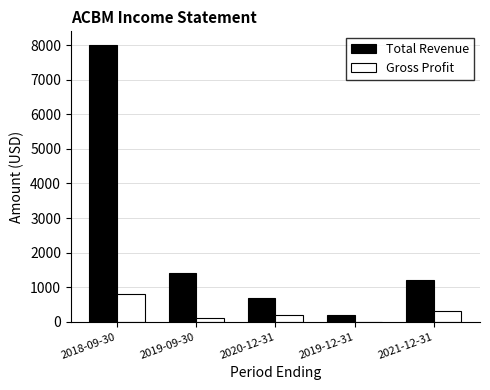

What is the total value across all series at 2021-12-31?

1500